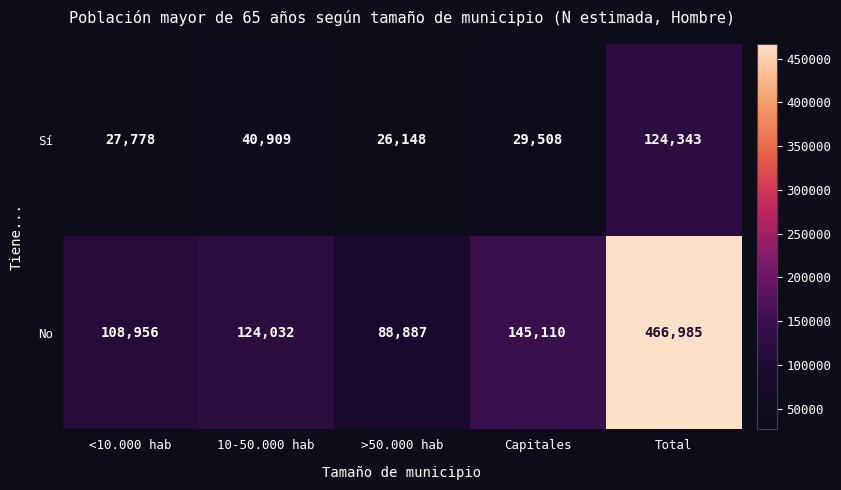

Rank the series at Capitales from lowest to highest value.

Sí, No